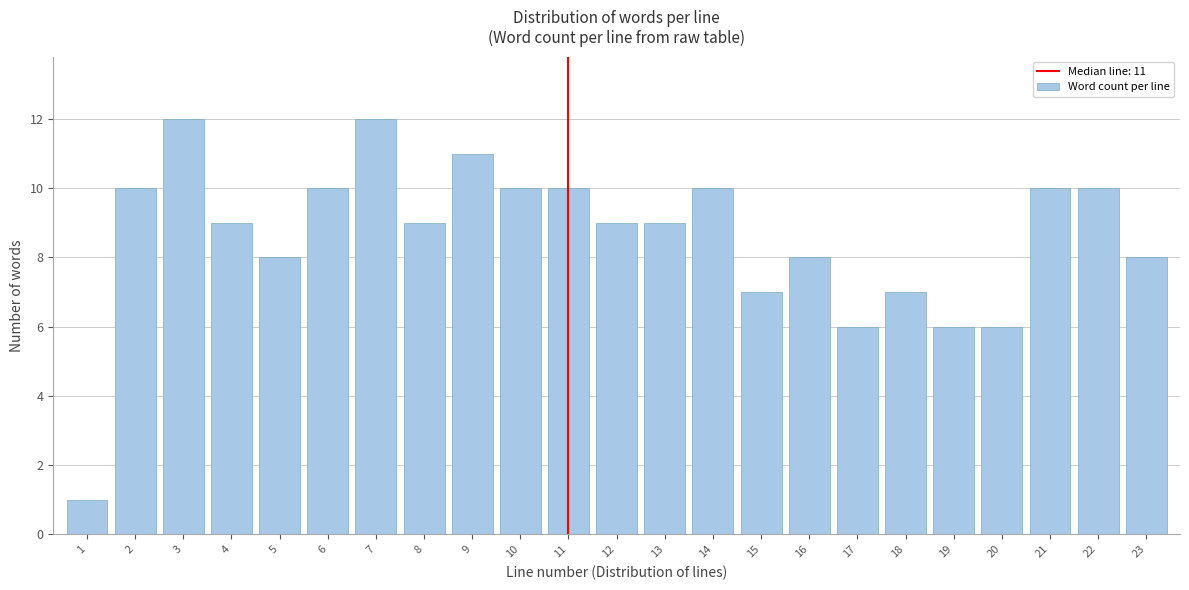

Reading left to right, extract all data points from this chart.

1=1	2=10	3=12	4=9	5=8	6=10	7=12	8=9	9=11	10=10	11=10	12=9	13=9	14=10	15=7	16=8	17=6	18=7	19=6	20=6	21=10	22=10	23=8